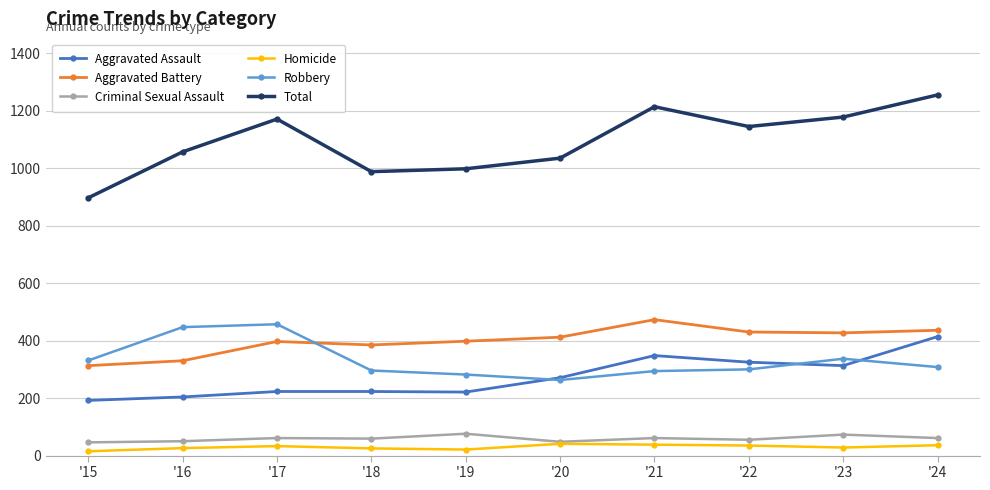

True or false: Total has more than 1 interior local peaks.

True